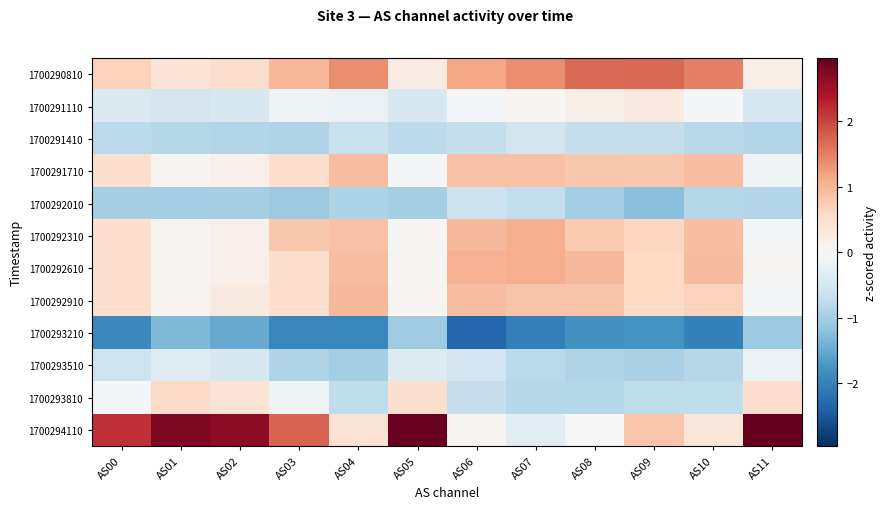

Reading right to left, extract all data points from this chart.

1700290810: AS11=0.2	AS10=1.5	AS09=1.7	AS08=1.7	AS07=1.4	AS06=1.1	AS05=0.2	AS04=1.4	AS03=1.0	AS02=0.5	AS01=0.4	AS00=0.7
1700291110: AS11=-0.5	AS10=-0.1	AS09=0.3	AS08=0.2	AS07=0.1	AS06=-0.1	AS05=-0.5	AS04=-0.2	AS03=-0.1	AS02=-0.5	AS01=-0.5	AS00=-0.4
1700291410: AS11=-0.9	AS10=-0.8	AS09=-0.7	AS08=-0.7	AS07=-0.5	AS06=-0.7	AS05=-0.8	AS04=-0.7	AS03=-0.9	AS02=-0.9	AS01=-0.8	AS00=-0.8
1700291710: AS11=-0.1	AS10=0.9	AS09=0.8	AS08=0.8	AS07=0.9	AS06=0.9	AS05=-0.0	AS04=0.9	AS03=0.5	AS02=0.1	AS01=0.1	AS00=0.5
1700292010: AS11=-0.9	AS10=-0.8	AS09=-1.2	AS08=-1.0	AS07=-0.7	AS06=-0.6	AS05=-1.0	AS04=-0.9	AS03=-1.1	AS02=-1.0	AS01=-1.0	AS00=-1.0
1700292310: AS11=-0.0	AS10=0.9	AS09=0.6	AS08=0.8	AS07=1.0	AS06=1.0	AS05=0.0	AS04=0.9	AS03=0.8	AS02=0.1	AS01=0.1	AS00=0.5
1700292610: AS11=0.0	AS10=0.9	AS09=0.6	AS08=1.0	AS07=1.1	AS06=1.0	AS05=0.0	AS04=0.9	AS03=0.5	AS02=0.1	AS01=0.1	AS00=0.5
1700292910: AS11=-0.0	AS10=0.7	AS09=0.6	AS08=0.8	AS07=0.8	AS06=0.9	AS05=0.1	AS04=1.0	AS03=0.5	AS02=0.3	AS01=0.1	AS00=0.5
1700293210: AS11=-1.1	AS10=-2.0	AS09=-1.8	AS08=-1.8	AS07=-2.0	AS06=-2.3	AS05=-1.1	AS04=-1.9	AS03=-1.9	AS02=-1.5	AS01=-1.3	AS00=-1.9
1700293510: AS11=-0.2	AS10=-0.8	AS09=-0.9	AS08=-0.9	AS07=-0.8	AS06=-0.6	AS05=-0.4	AS04=-1.0	AS03=-0.9	AS02=-0.5	AS01=-0.4	AS00=-0.6
1700293810: AS11=0.5	AS10=-0.7	AS09=-0.7	AS08=-0.8	AS07=-0.8	AS06=-0.7	AS05=0.5	AS04=-0.7	AS03=-0.1	AS02=0.4	AS01=0.6	AS00=-0.1
1700294110: AS11=3.0	AS10=0.4	AS09=0.8	AS08=-0.0	AS07=-0.3	AS06=0.1	AS05=2.9	AS04=0.4	AS03=1.7	AS02=2.7	AS01=2.8	AS00=2.2